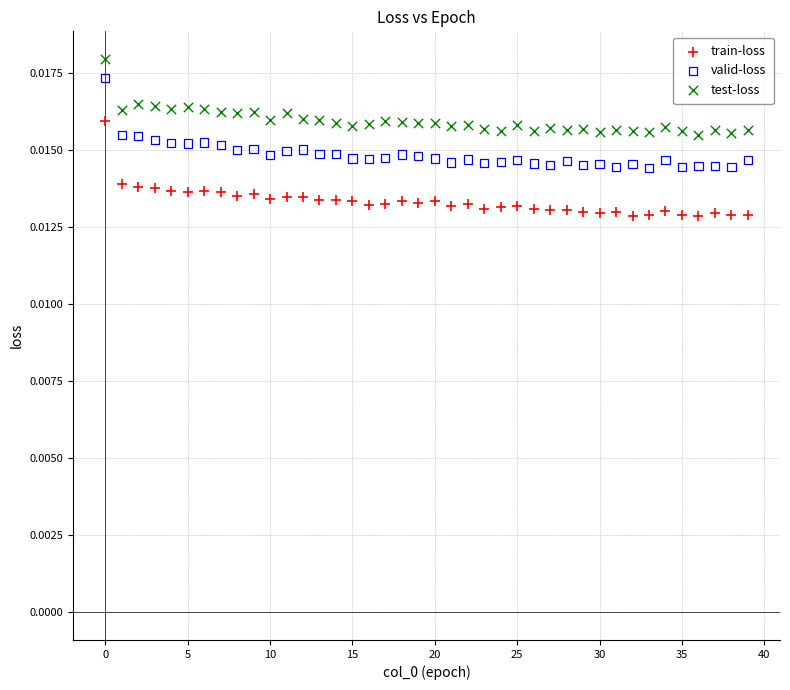

Which series has the widest spread of Y values?

train-loss